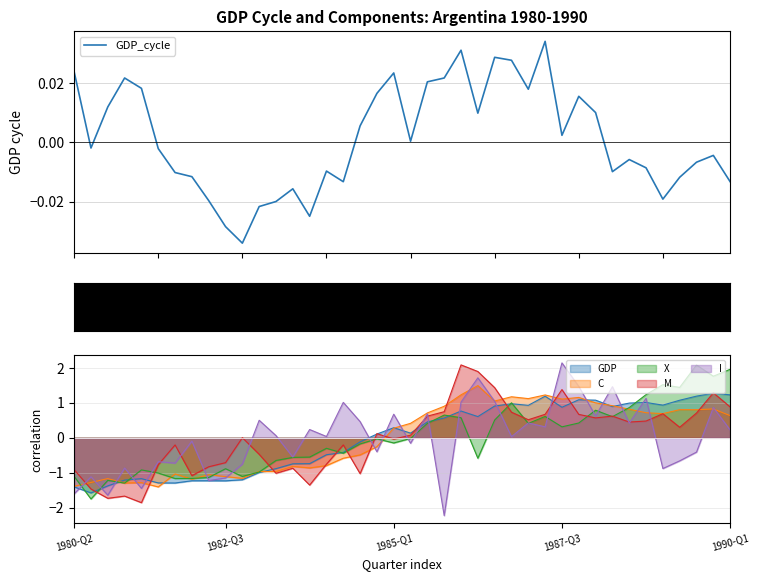

Is it true that the value at 32 is -0.0?

True